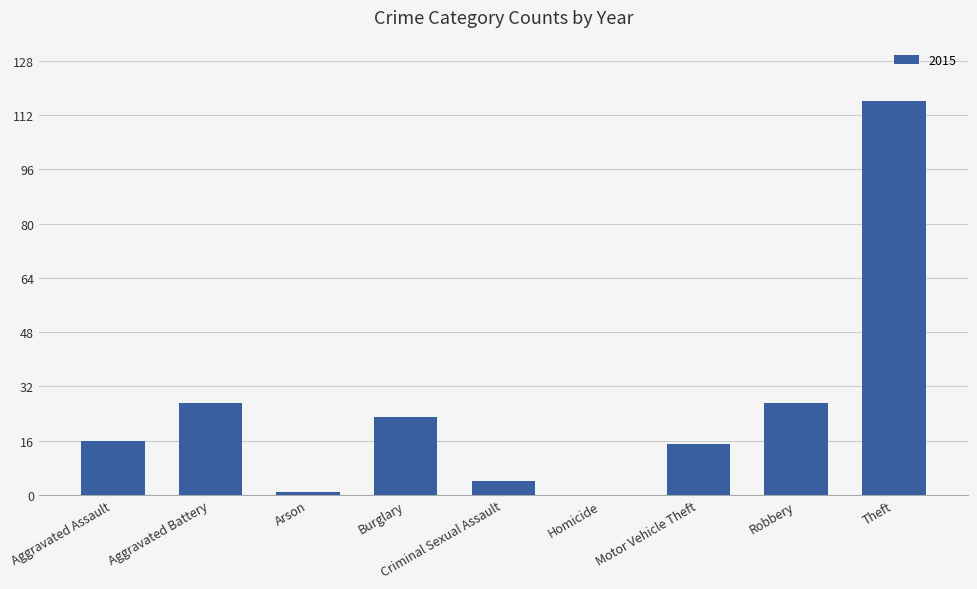

What is the greatest value displayed?

116